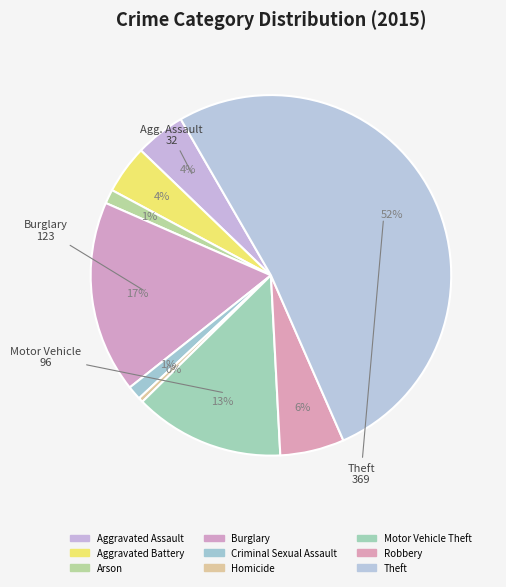

What percentage is NOT represented by Criminal Sexual Assault?

98.7%